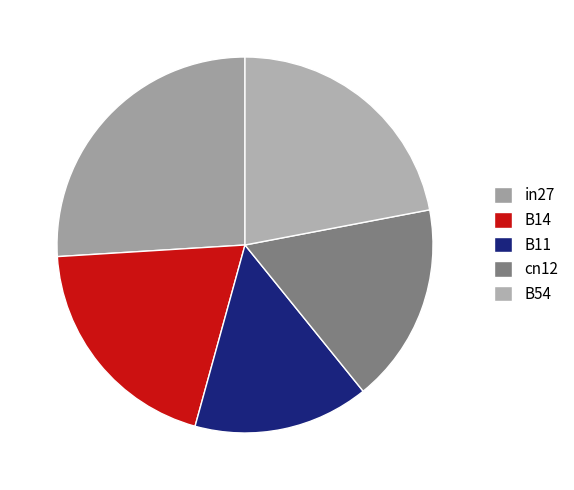

The B54 slice represents 30% of the pie. True or false?

False